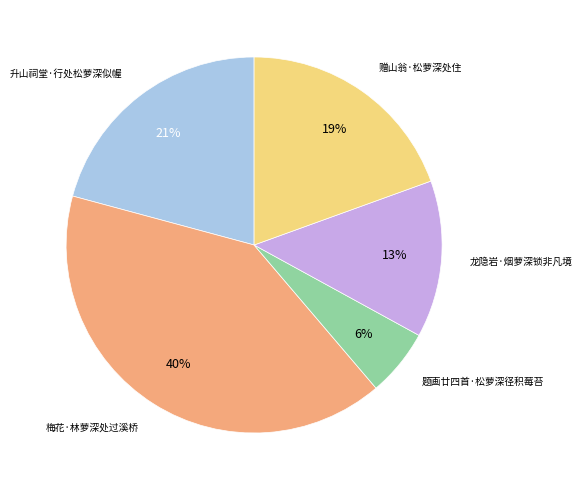

Between 龙隐岩·烟萝深锁非凡境 and 升山祠堂·行处松萝深似幄, which is larger?

升山祠堂·行处松萝深似幄